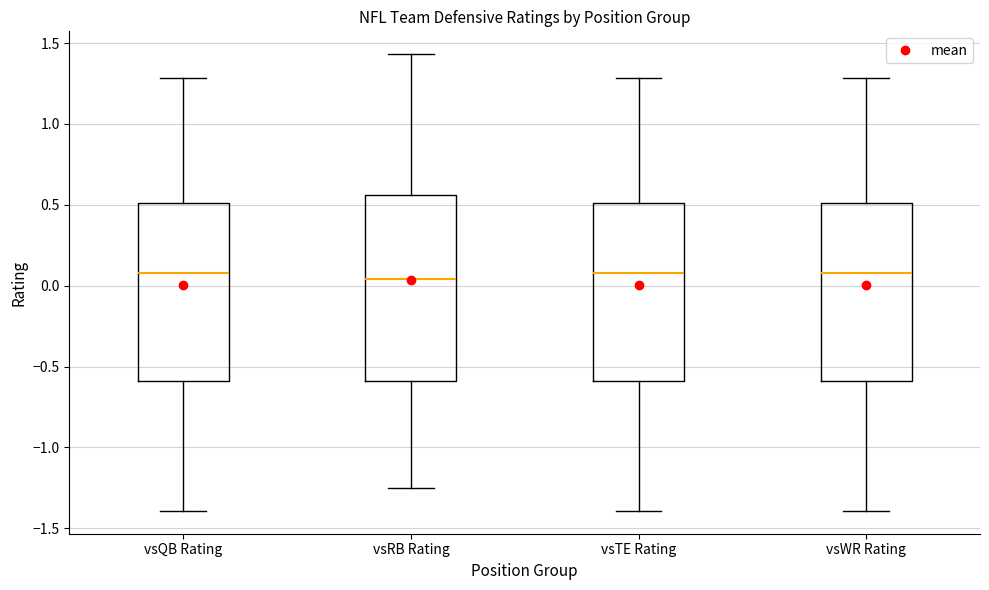

Reading left to right, transcribe this box plot: for each box, give where its median line is, the range the box spans, and where its two whiskers end, as read against the y-axis. The values are not printed on the chart, so give them approximately, as read against the axis.

vsQB Rating: median 0.10, box -0.60 to 0.50, whiskers -1.40 to 1.30
vsRB Rating: median 0.05, box -0.60 to 0.55, whiskers -1.25 to 1.45
vsTE Rating: median 0.10, box -0.60 to 0.50, whiskers -1.40 to 1.30
vsWR Rating: median 0.10, box -0.60 to 0.50, whiskers -1.40 to 1.30